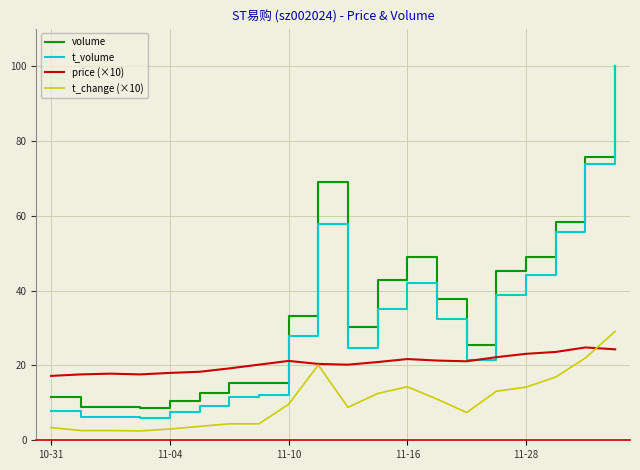

What is the difference between the maximum and second lowest values in the t_change (×10) series?

26.5